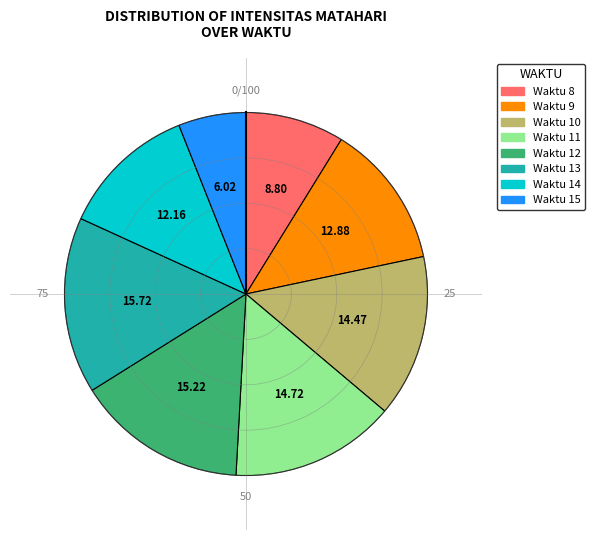

How many segments does this pie chart have?

8